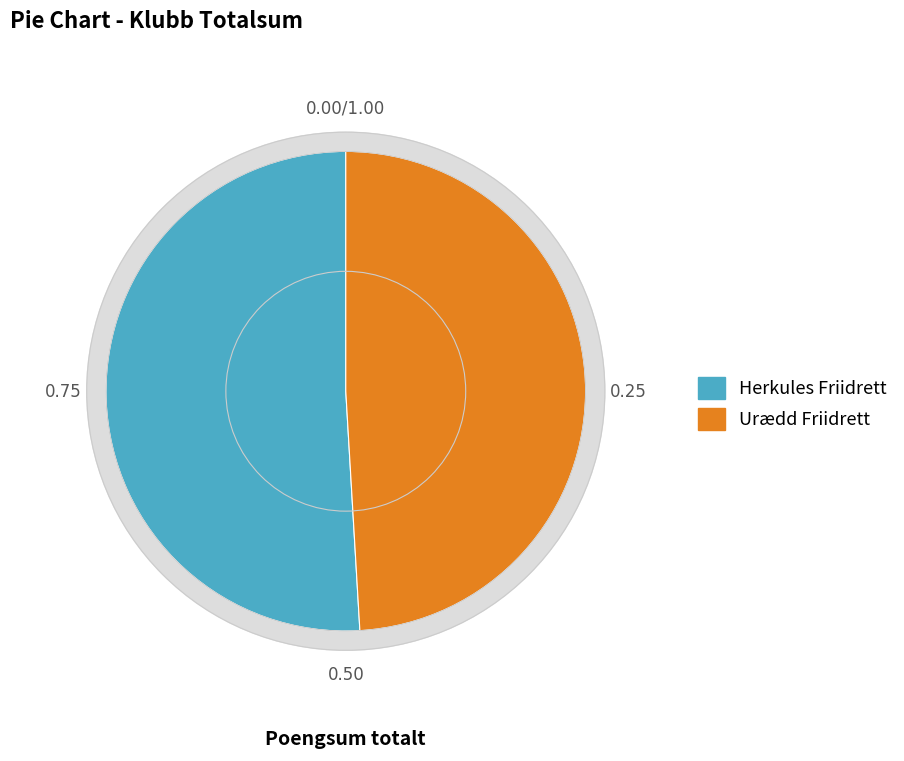

The Valgfrie øvelser slice represents 45% of the pie. True or false?

False